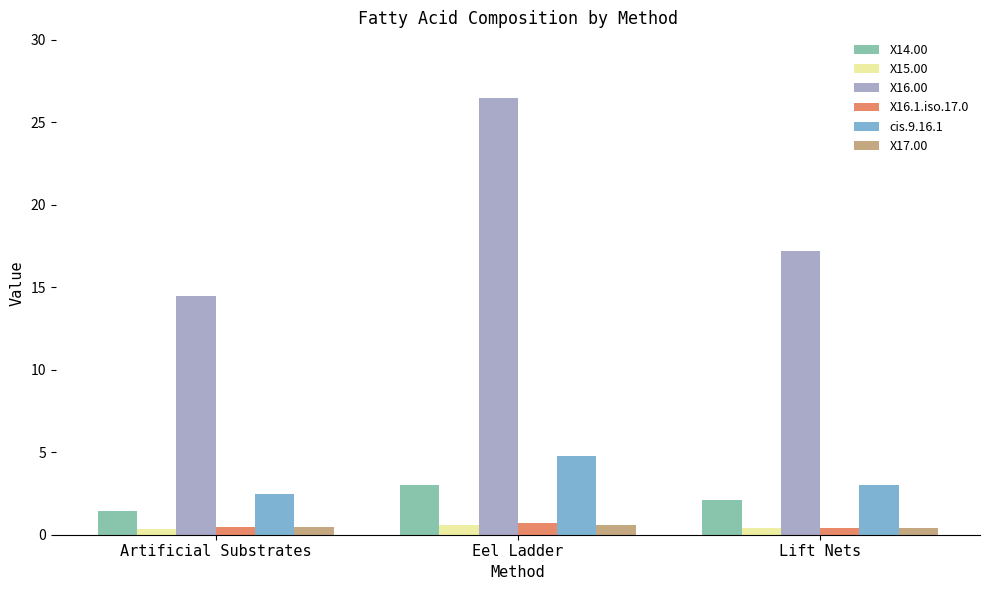

What value does the X14.00 series have at Artificial Substrates?

1.4